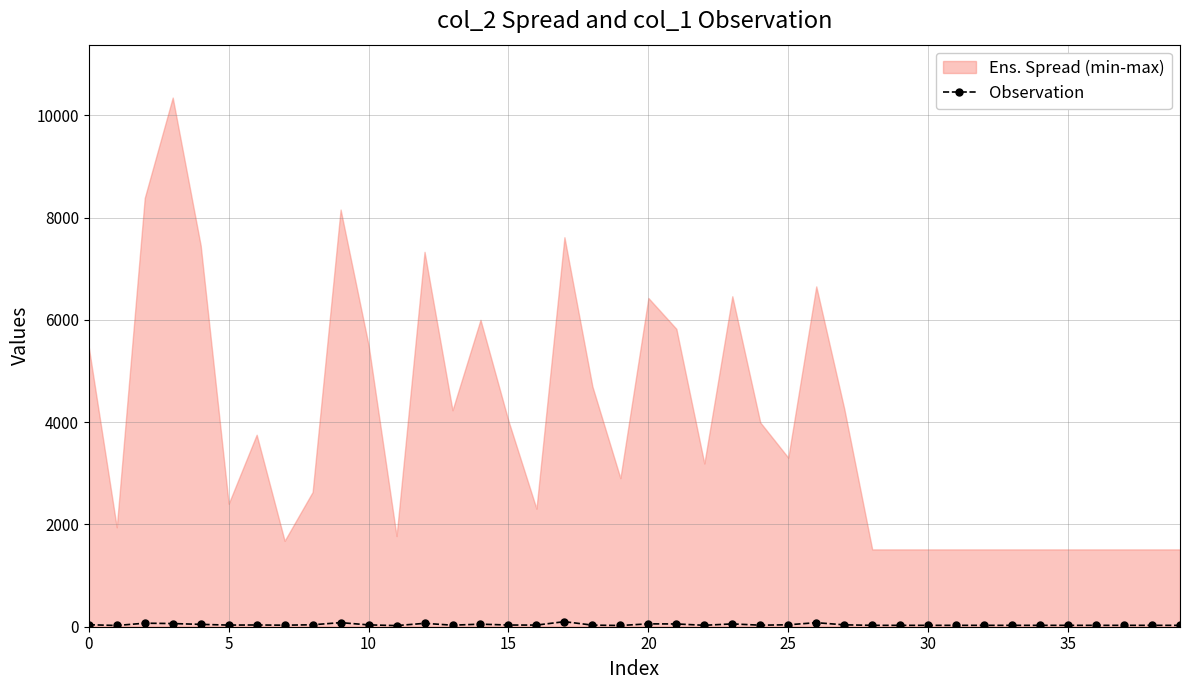

Between 17 and 32, which is larger?

17